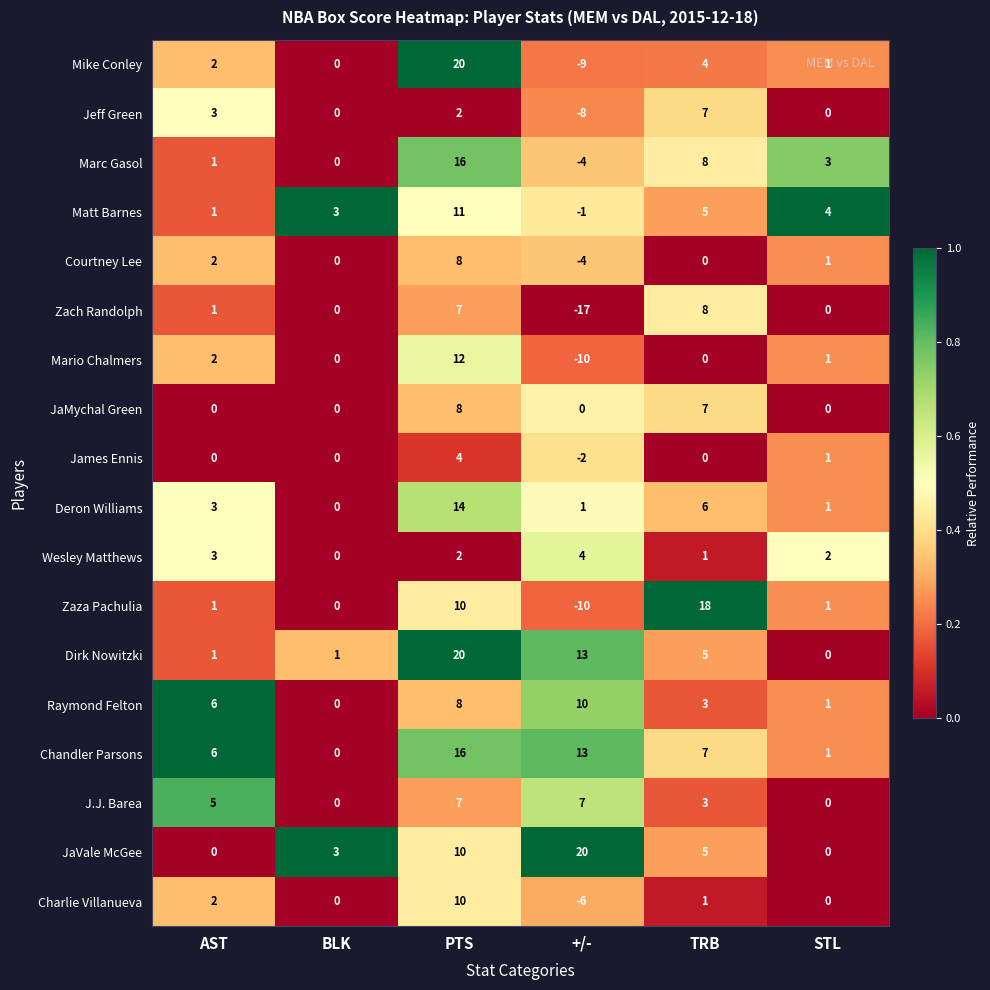

At which label does Matt Barnes first exceed 4?

PTS